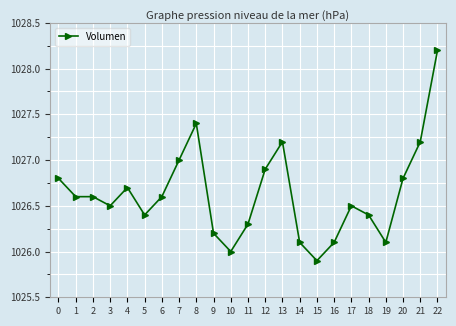

The value at 9 is 1026.2. True or false?

True